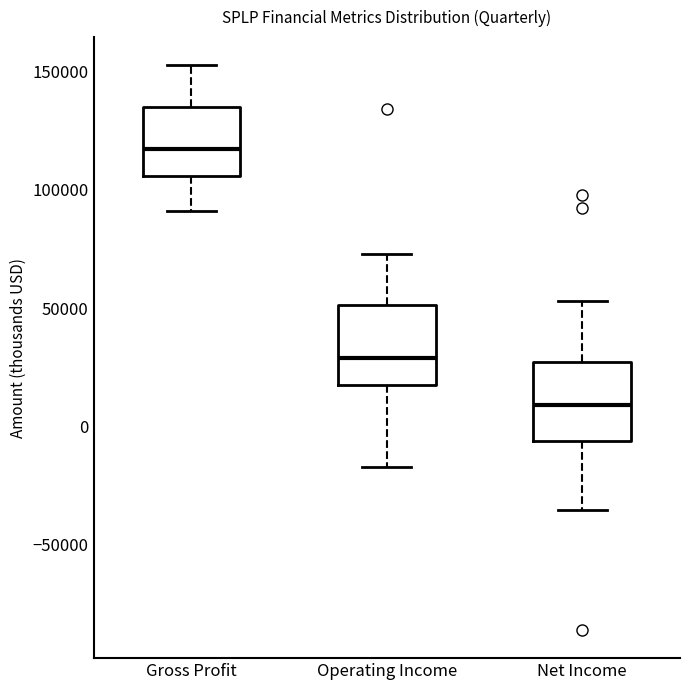

Reading left to right, transcribe this box plot: for each box, give where its median line is, the range the box spans, and where its two whiskers end, as read against the y-axis. The values are not printed on the chart, so give them approximately, as read against the axis.

Gross Profit: median 115000, box 105000 to 135000, whiskers 90000 to 155000
Operating Income: median 30000, box 20000 to 50000, whiskers -15000 to 75000
Net Income: median 10000, box -5000 to 25000, whiskers -35000 to 55000